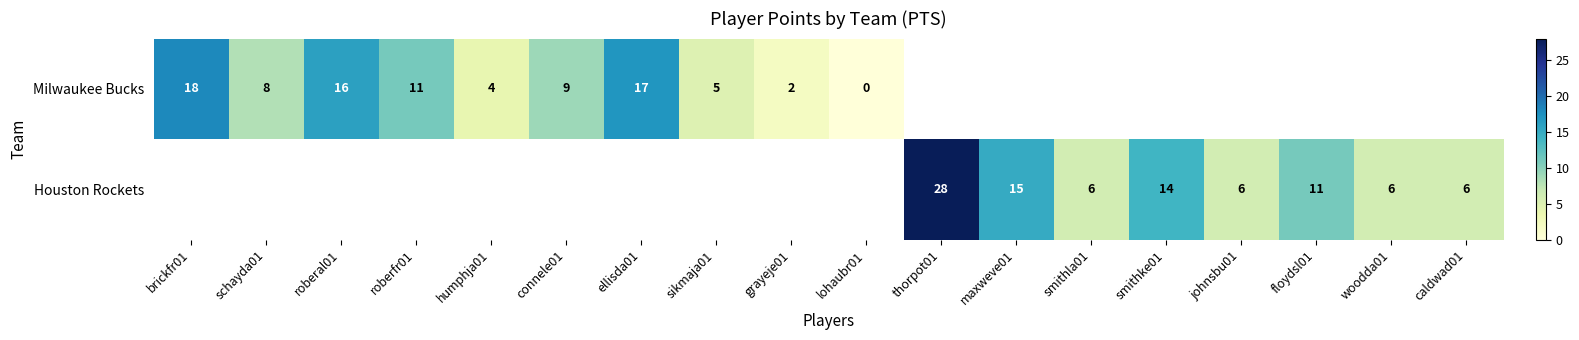

How many distinct data groups are displayed?

2